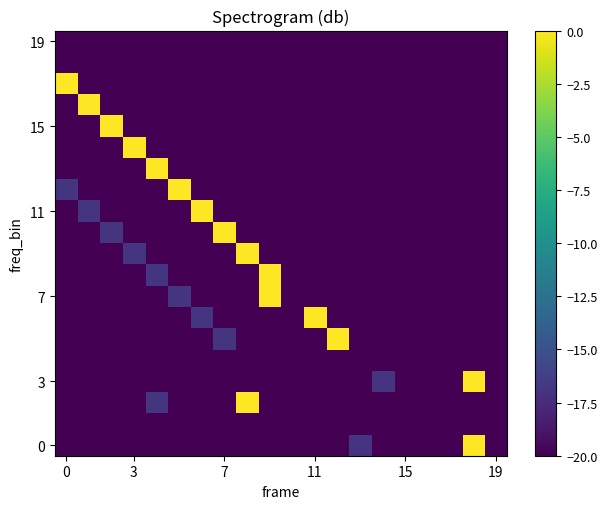

What is the smallest value displayed?

-200.0